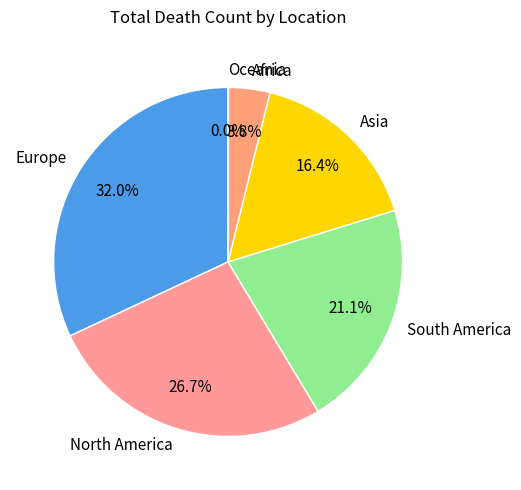

How much of the chart is everything except North America?

73.3%